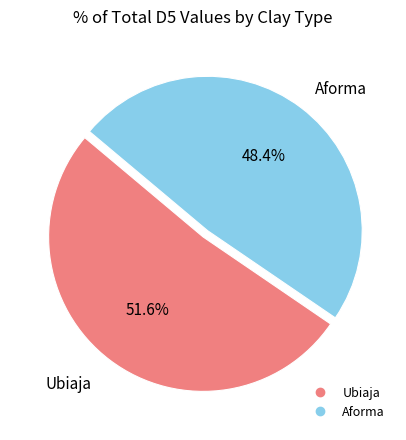

To the nearest percent, what is the average slice percentage?

50%